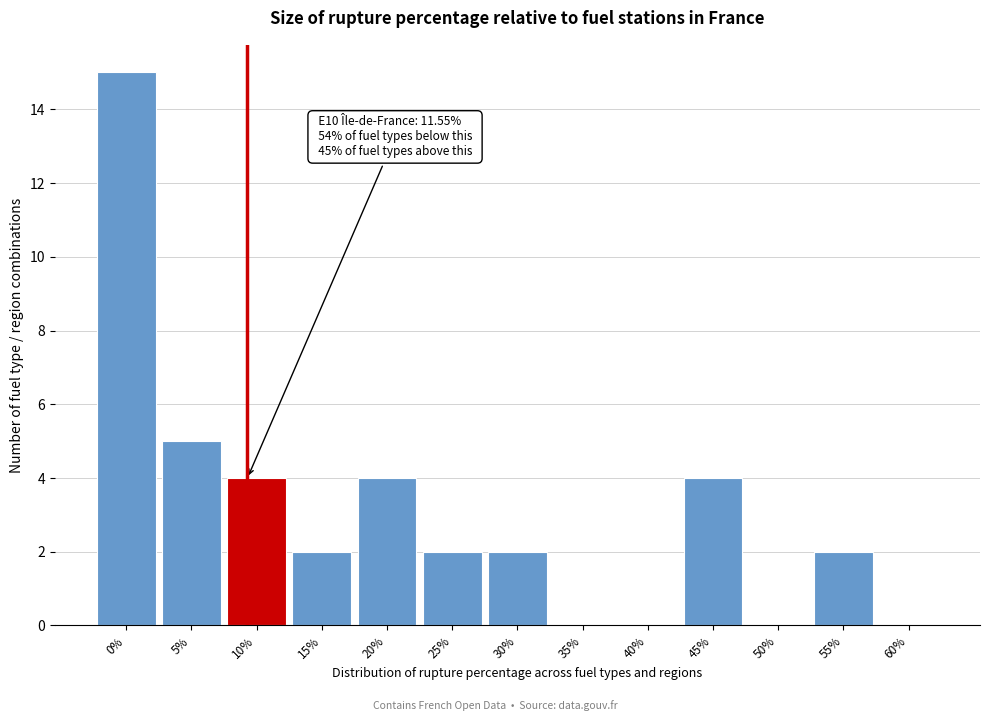

Reading left to right, what are all the values shown in this chart?

0%=15	5%=5	10%=4	15%=2	20%=4	25%=2	30%=2	35%=0	40%=0	45%=4	50%=0	55%=2	60%=0